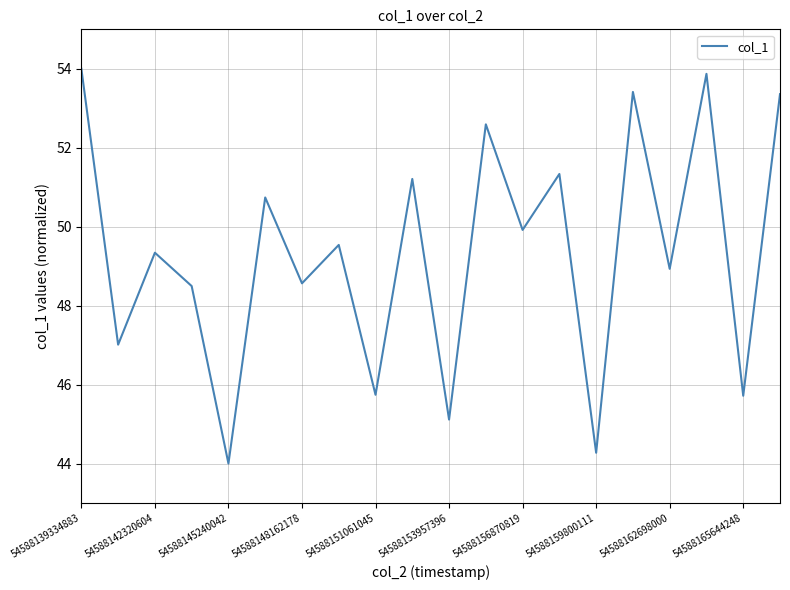

What is the difference between the maximum and minimum values?

10.0